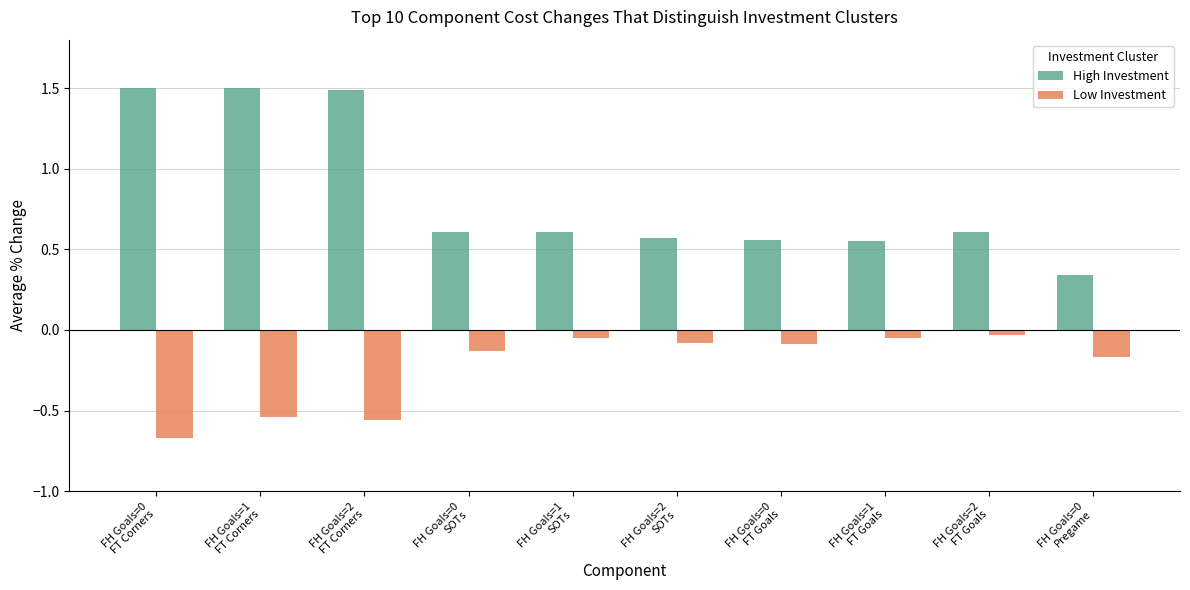

What is the total value across all series at FH Goals=0
FT Goals?

0.5